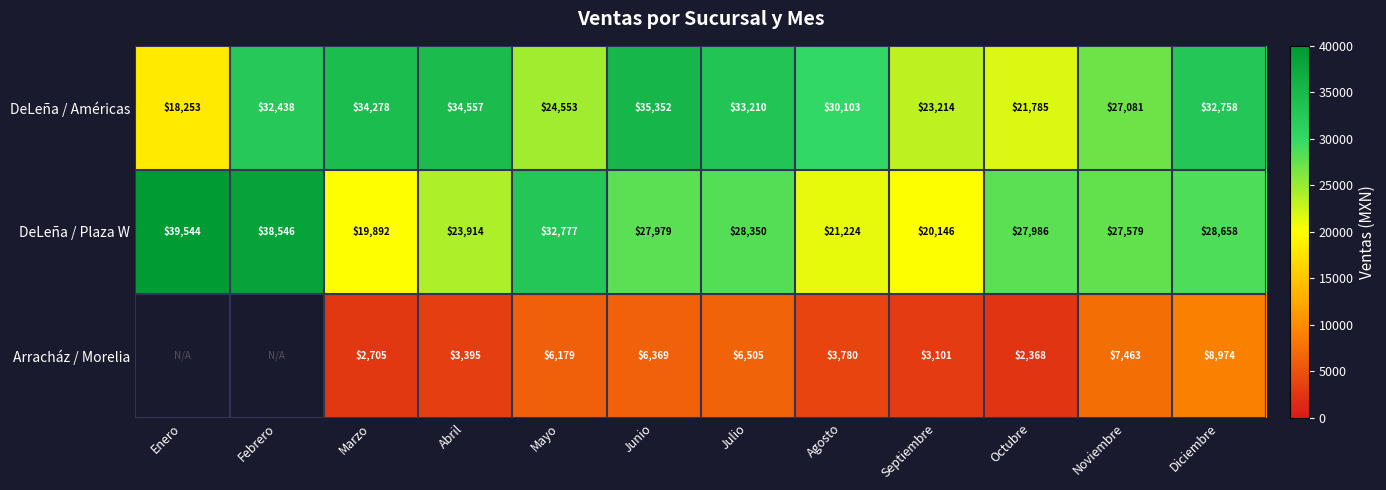

True or false: Arracház / Morelia has a value of 6163 at Diciembre.

False